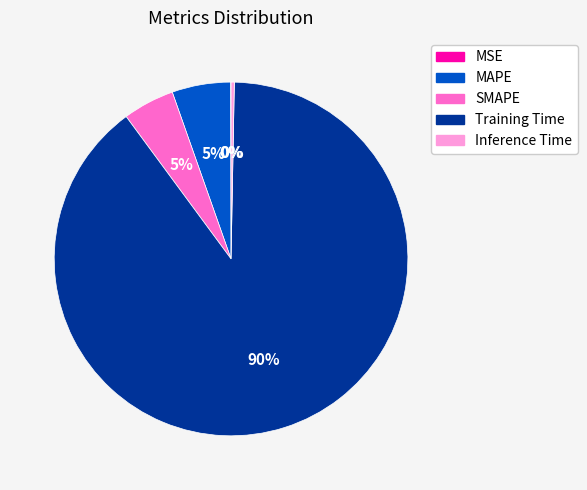

Is it true that Training Time is 90% of the pie?

True